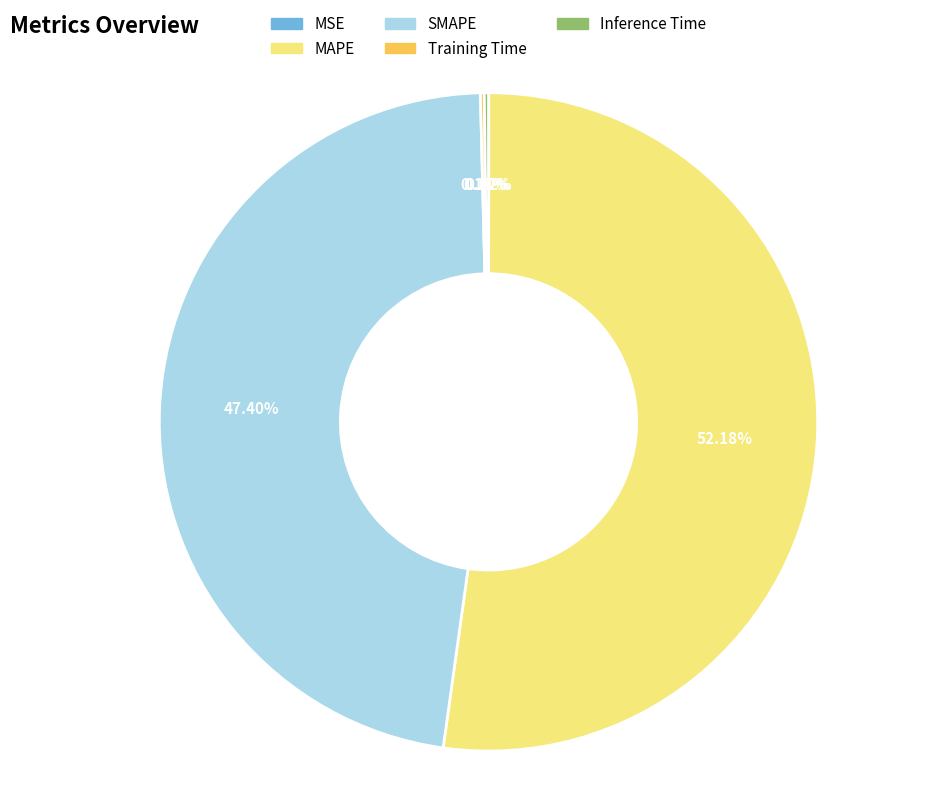

Does any single category account for the majority?

Yes